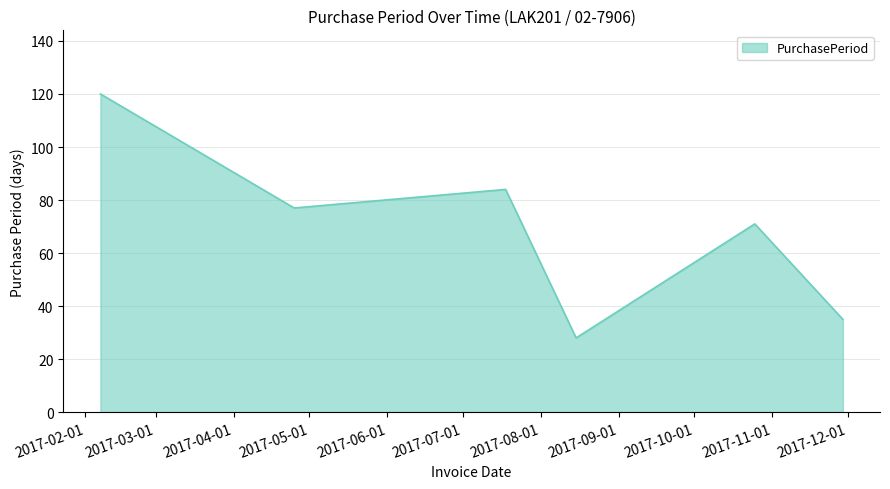

What is the minimum value shown in the chart?

28